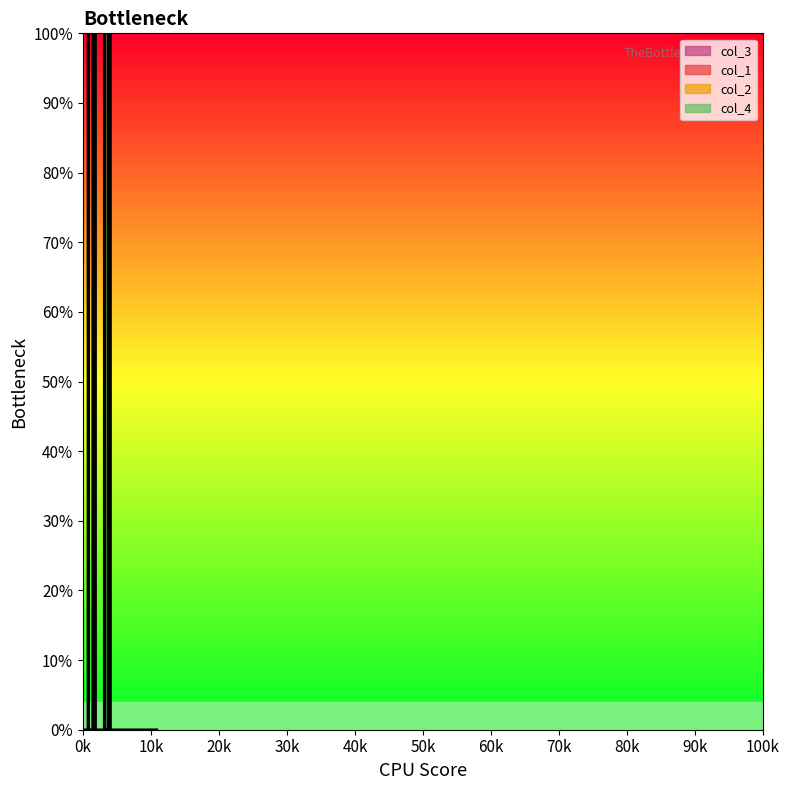

At which category does the chart reach its minimum across all series?

100.0